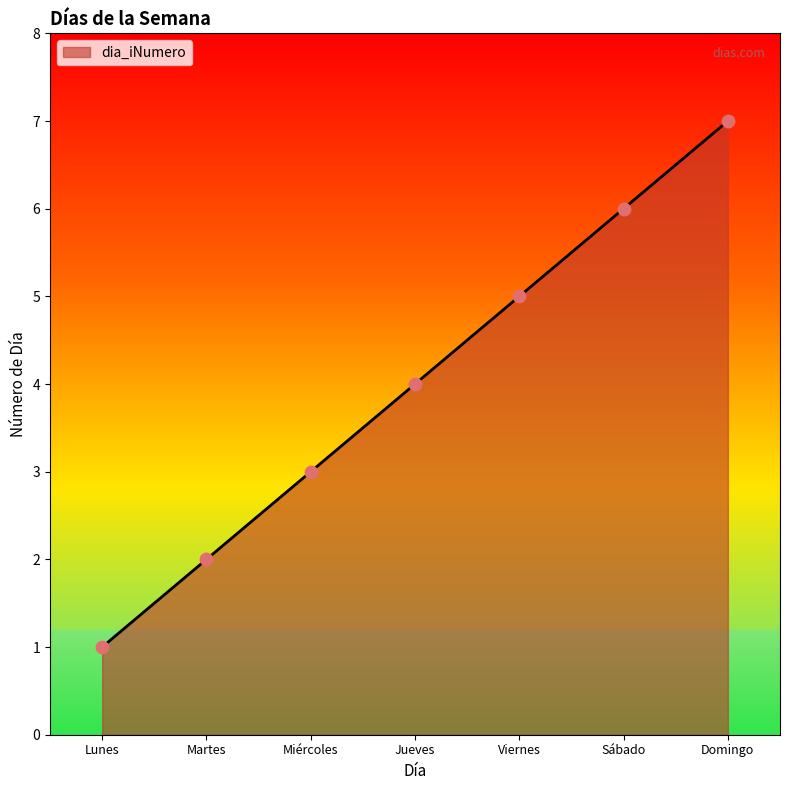

Between Sábado and Martes, which is larger?

Sábado